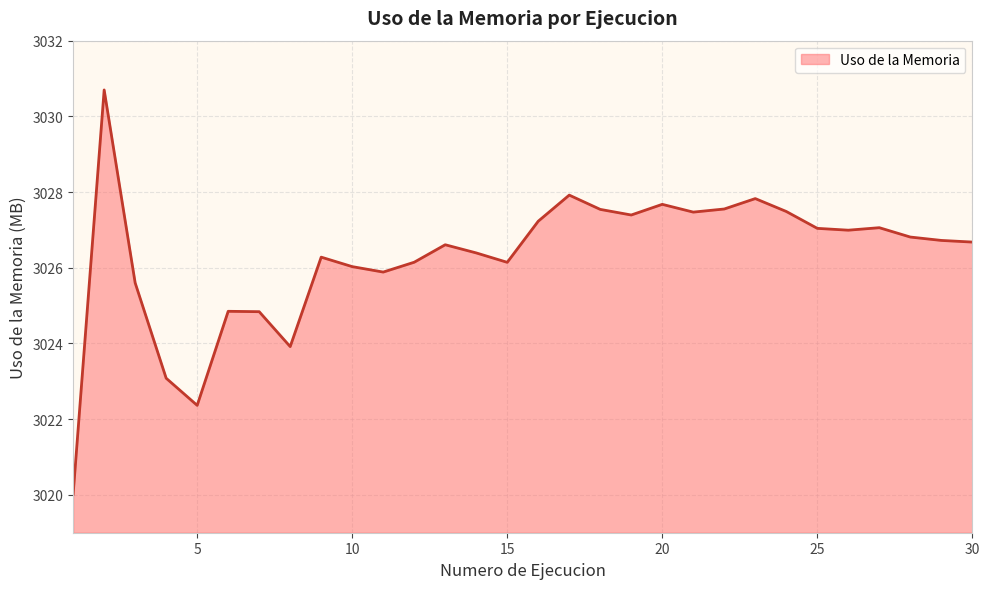

What is the average value?

3026.3